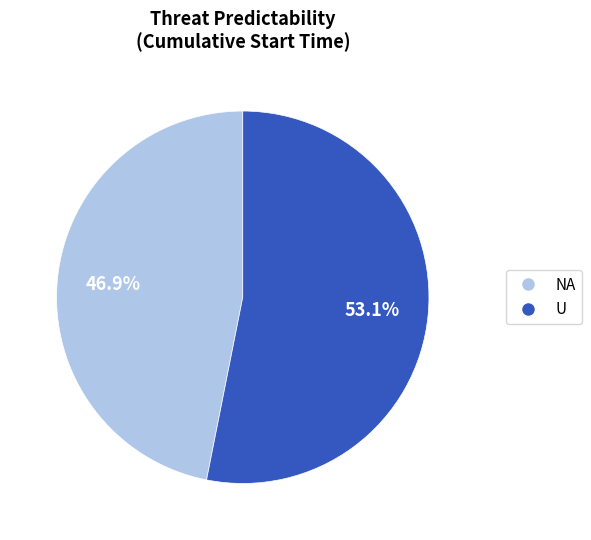

Which slice is the largest?

U